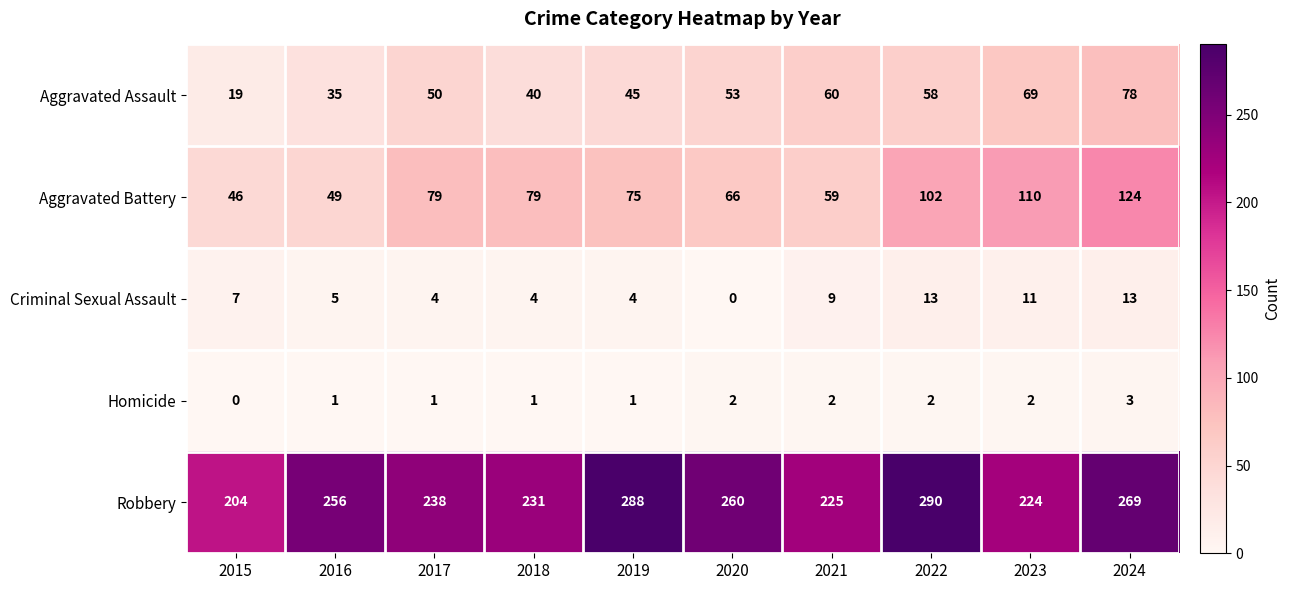

Which category has the lowest value in the Robbery series?

2015